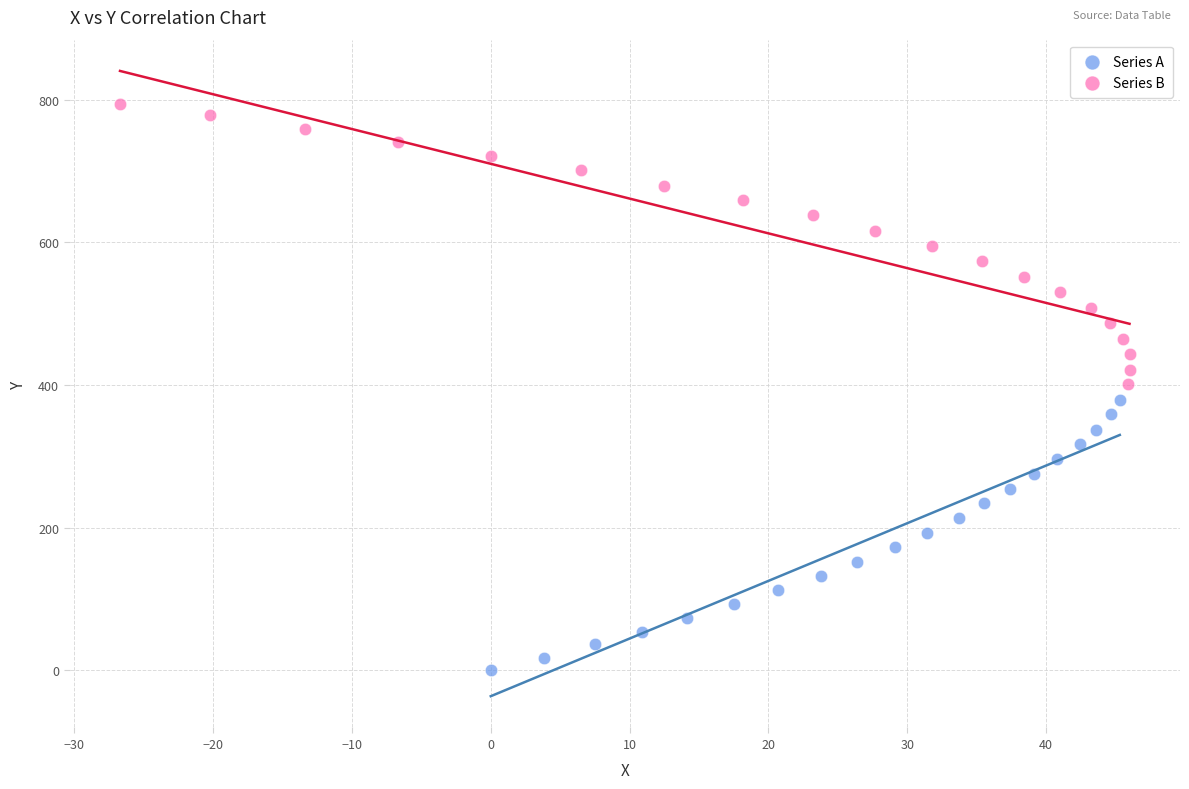

Which series has the largest Y range (max minus min)?

Series B